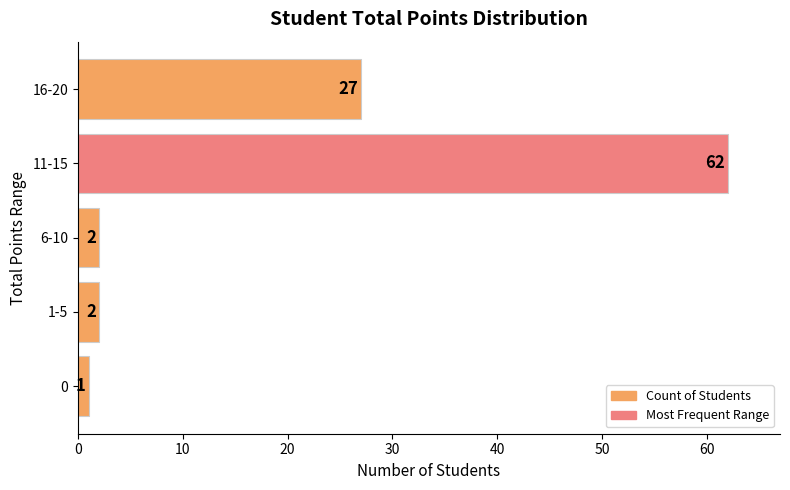

What is the difference between the second highest and minimum values?

26